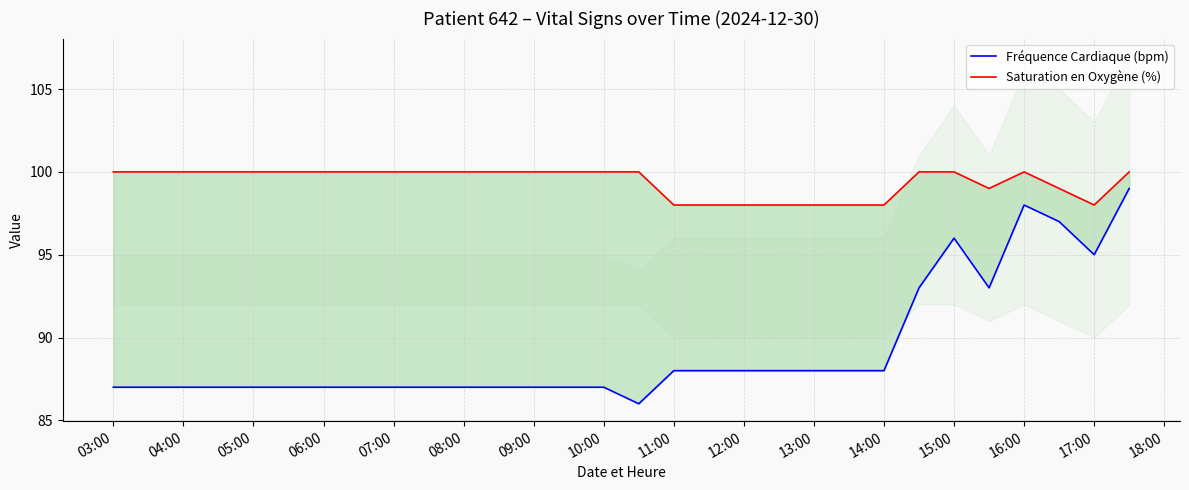

What is the label of the 7th point from the left?

09:00